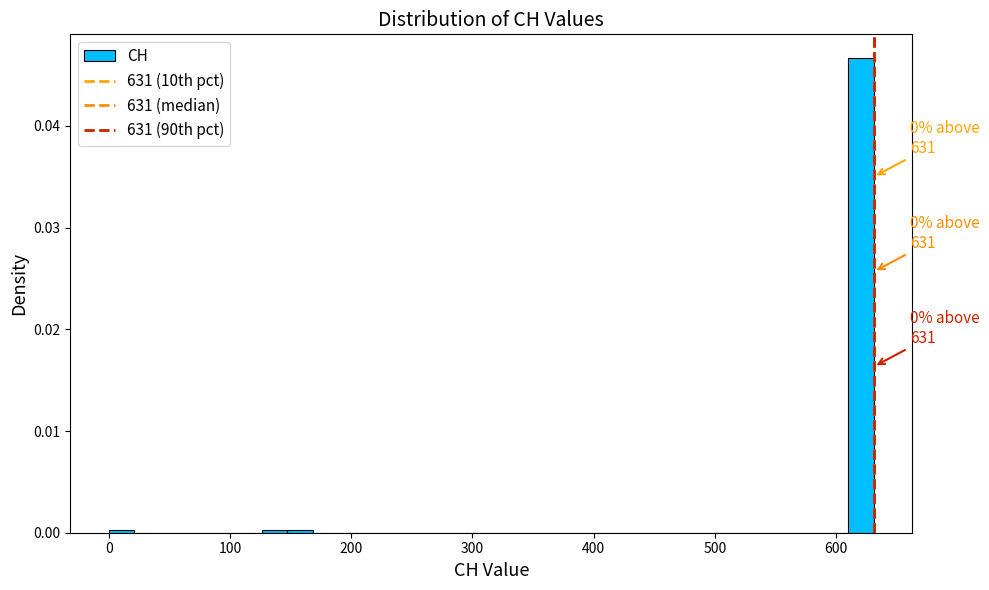

Read against the x-axis, roughly where is the centre of the tallest bar?

620